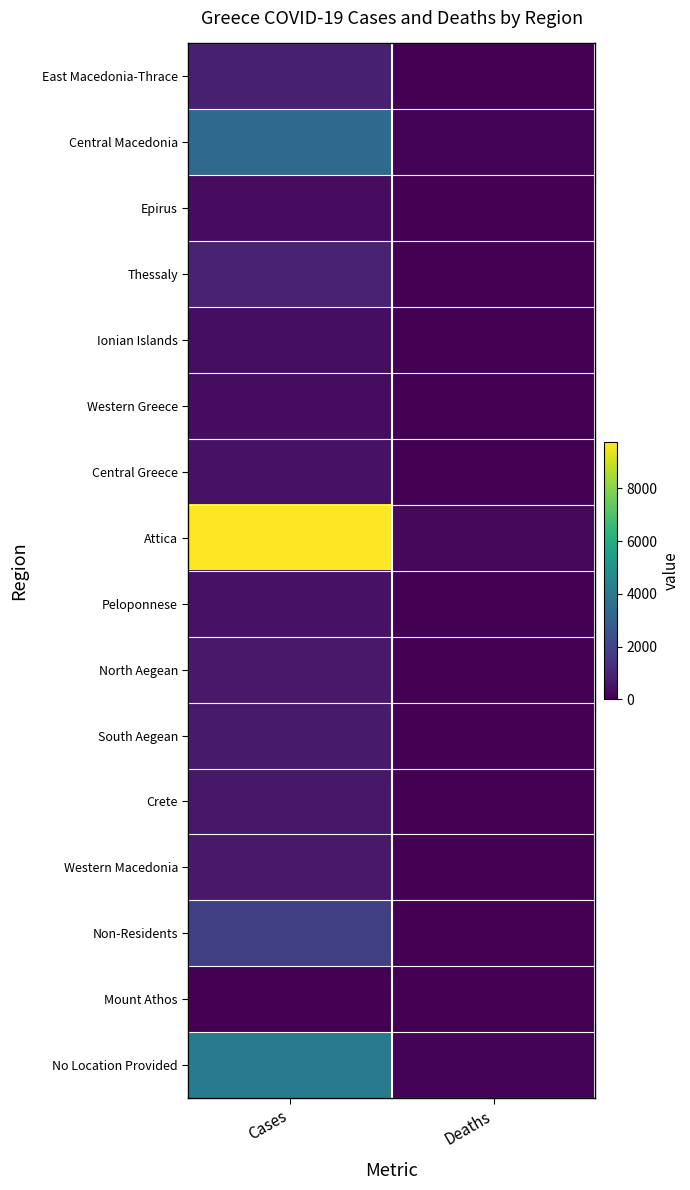

Reading right to left, list all the values displayed in this chart.

East Macedonia-Thrace: Deaths=35	Cases=842
Central Macedonia: Deaths=92	Cases=3327
Epirus: Deaths=4	Cases=329
Thessaly: Deaths=10	Cases=975
Ionian Islands: Deaths=3	Cases=377
Western Greece: Deaths=10	Cases=307
Central Greece: Deaths=0	Cases=469
Attica: Deaths=206	Cases=9745
Peloponnese: Deaths=0	Cases=463
North Aegean: Deaths=13	Cases=683
South Aegean: Deaths=0	Cases=702
Crete: Deaths=3	Cases=622
Western Macedonia: Deaths=37	Cases=676
Non-Residents: Deaths=2	Cases=1840
Mount Athos: Deaths=0	Cases=14
No Location Provided: Deaths=94	Cases=3999